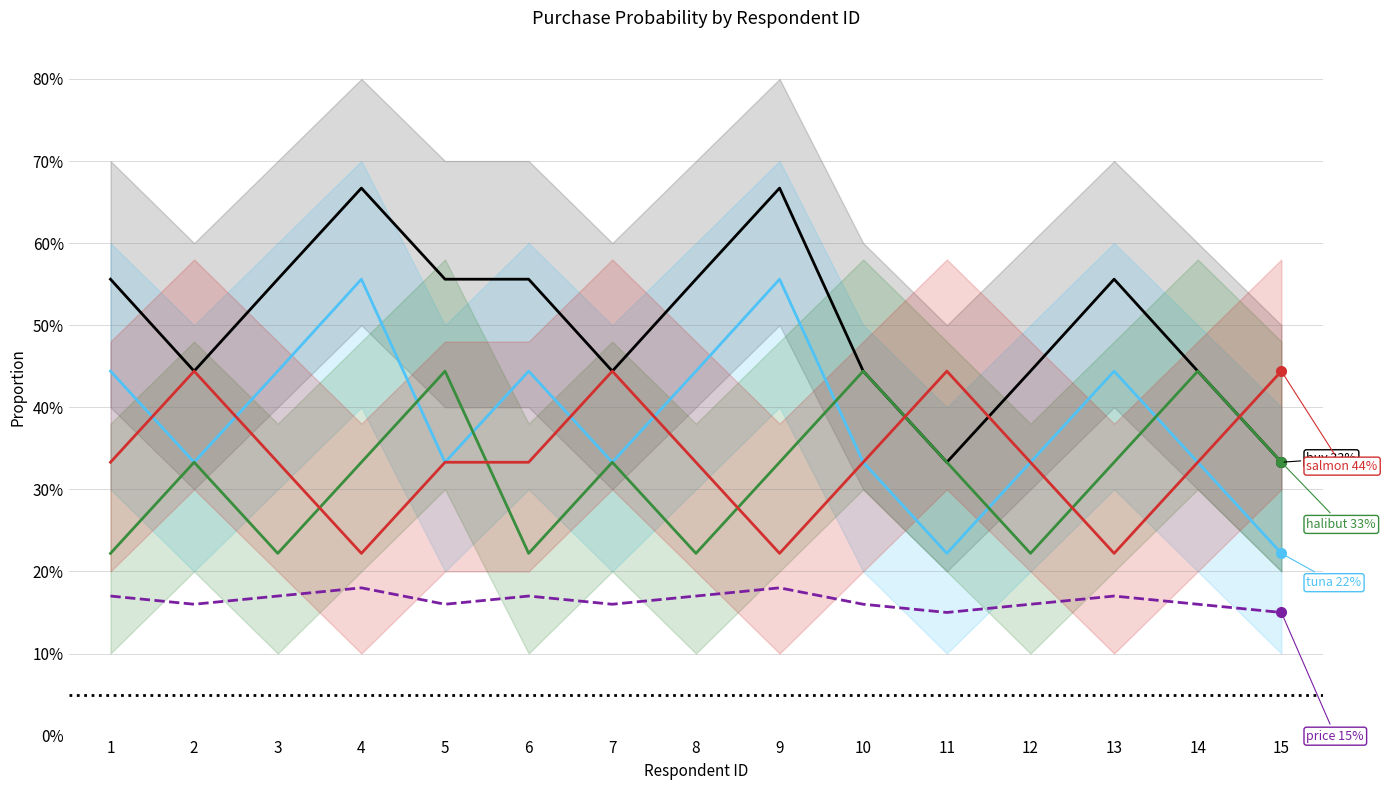

Where is the first local maximum for halibut?

2